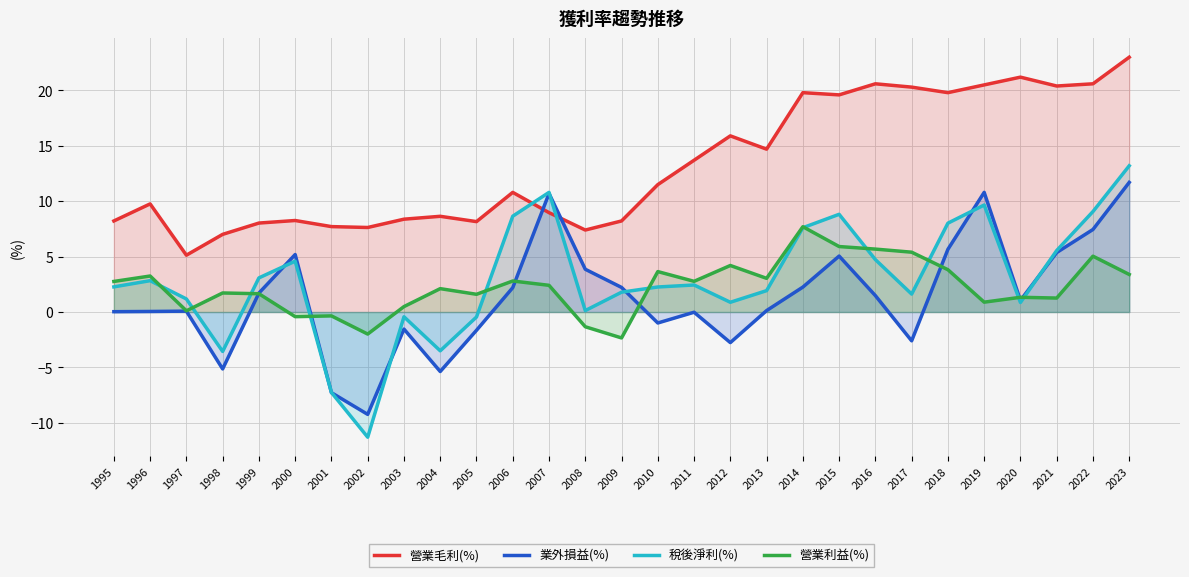

What is the approximate value of 營業毛利(%) at 2005?

8.2